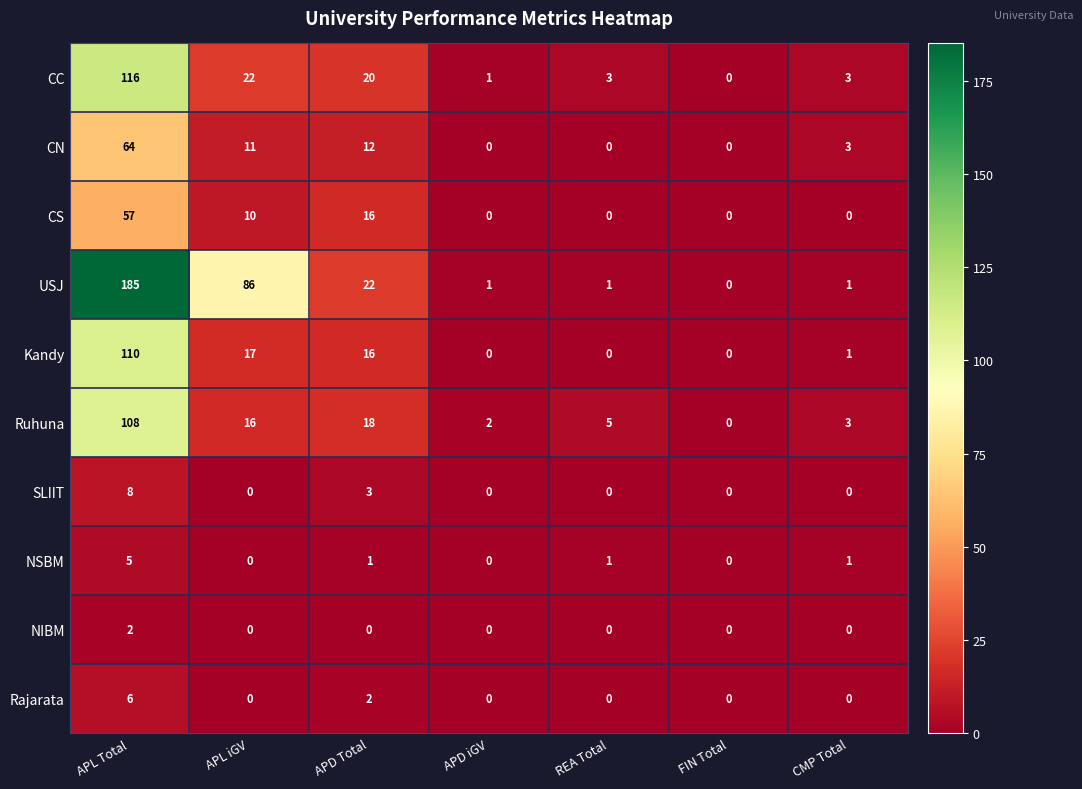

What is the greatest value displayed?

185